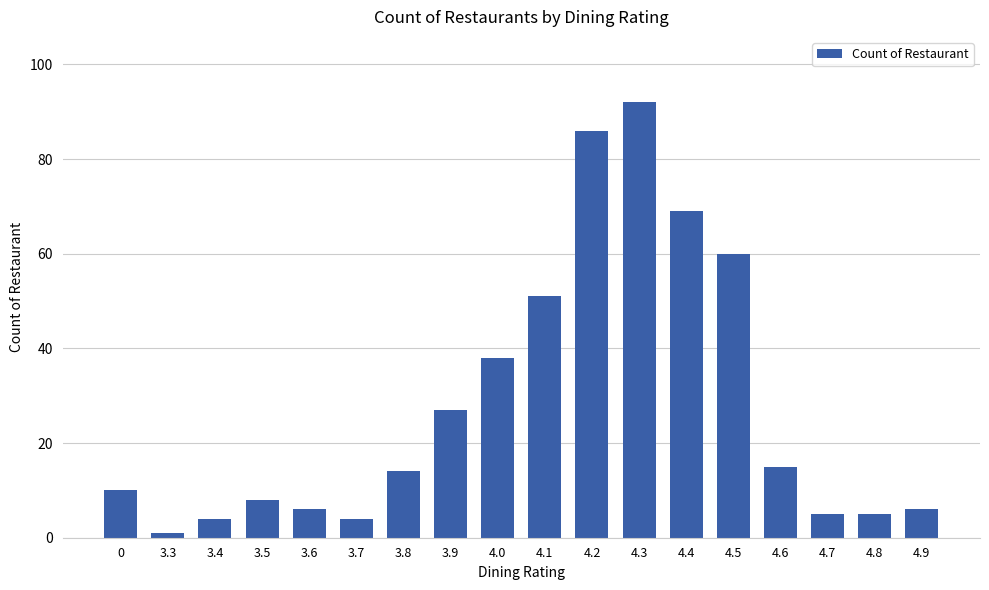

Which category has the highest value across all series?

4.3